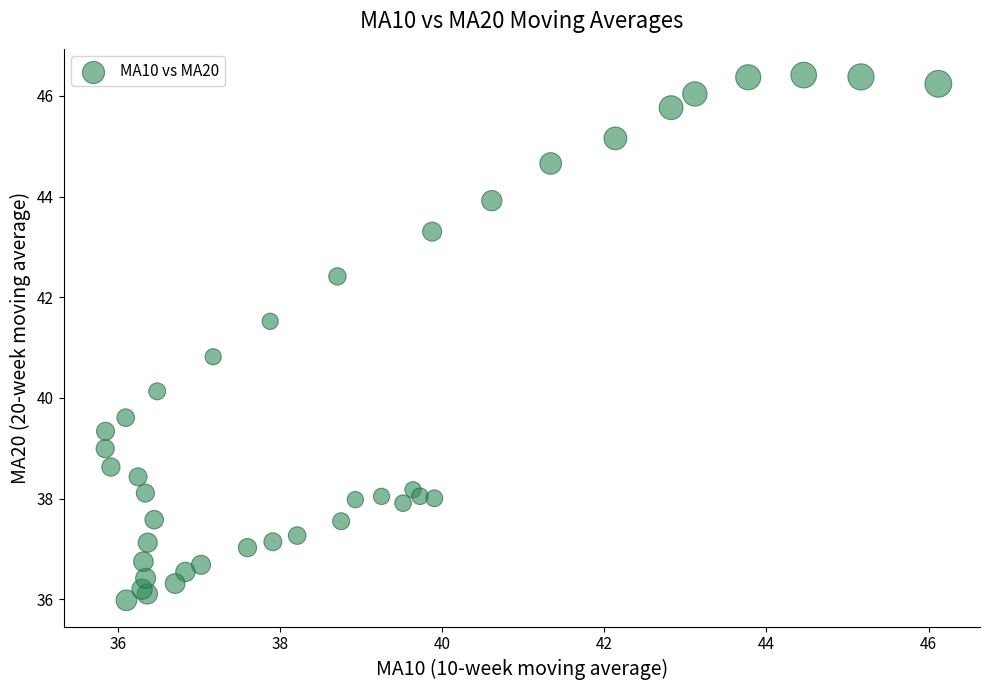

What Y value in the scatter plot is closest to 41?

40.8